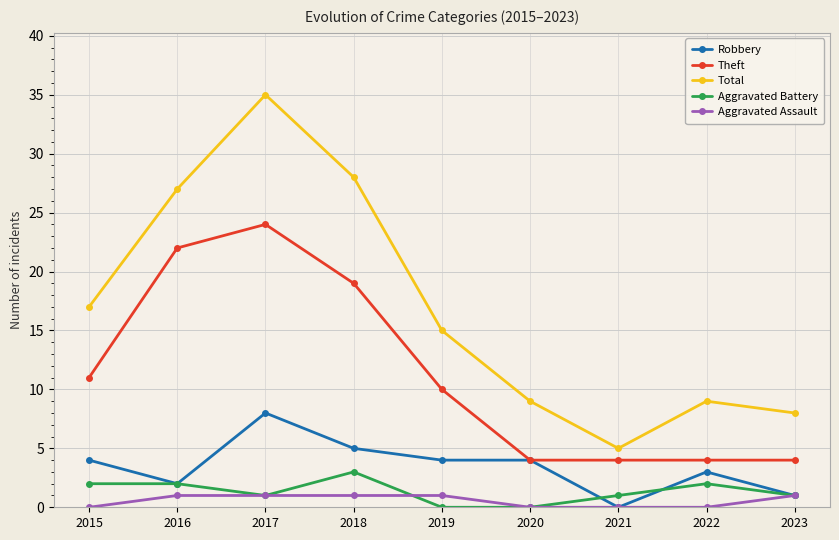

Is this an area chart (filled region under the line)?

No